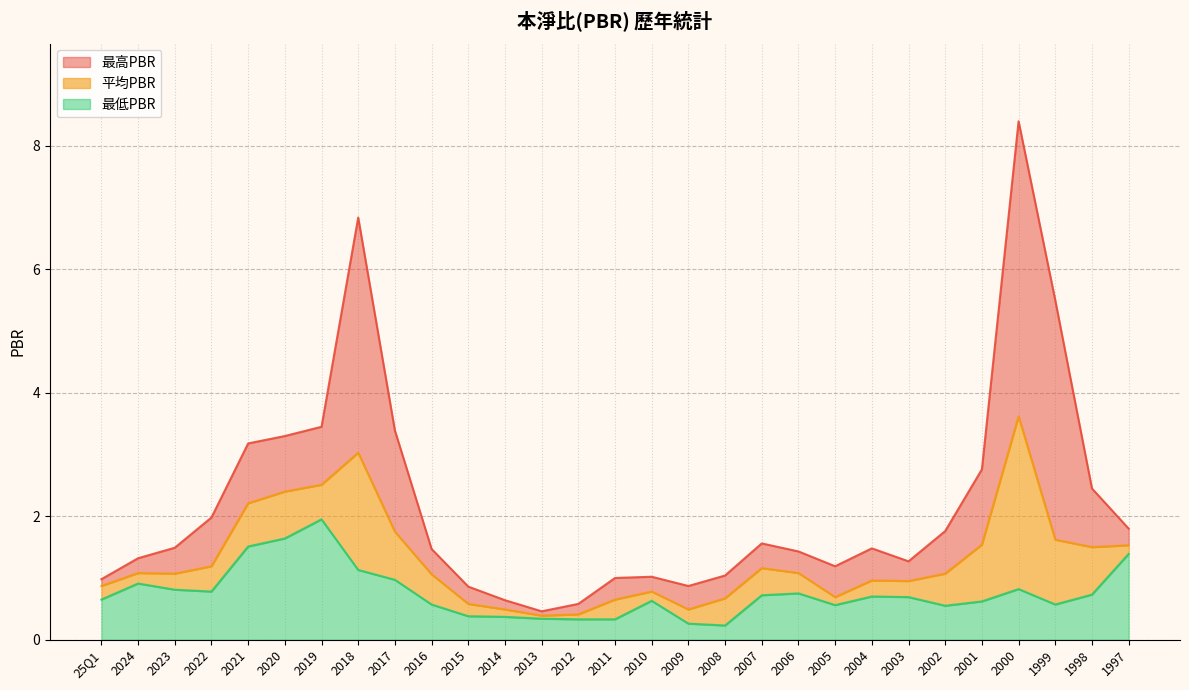

Reading right to left, list all the values displayed in this chart.

最高PBR: 1997=1.8	1998=2.5	1999=5.5	2000=8.4	2001=2.8	2002=1.8	2003=1.3	2004=1.5	2005=1.2	2006=1.4	2007=1.6	2008=1.0	2009=0.9	2010=1.0	2011=1.0	2012=0.6	2013=0.5	2014=0.6	2015=0.9	2016=1.5	2017=3.4	2018=6.8	2019=3.5	2020=3.3	2021=3.2	2022=2.0	2023=1.5	2024=1.3	25Q1=1.0
平均PBR: 1997=1.5	1998=1.5	1999=1.6	2000=3.6	2001=1.5	2002=1.1	2003=0.9	2004=1.0	2005=0.7	2006=1.1	2007=1.2	2008=0.7	2009=0.5	2010=0.8	2011=0.7	2012=0.4	2013=0.4	2014=0.5	2015=0.6	2016=1.1	2017=1.8	2018=3.0	2019=2.5	2020=2.4	2021=2.2	2022=1.2	2023=1.1	2024=1.1	25Q1=0.9
最低PBR: 1997=1.4	1998=0.7	1999=0.6	2000=0.8	2001=0.6	2002=0.6	2003=0.7	2004=0.7	2005=0.6	2006=0.8	2007=0.7	2008=0.2	2009=0.3	2010=0.6	2011=0.3	2012=0.3	2013=0.3	2014=0.4	2015=0.4	2016=0.6	2017=1.0	2018=1.1	2019=1.9	2020=1.6	2021=1.5	2022=0.8	2023=0.8	2024=0.9	25Q1=0.7